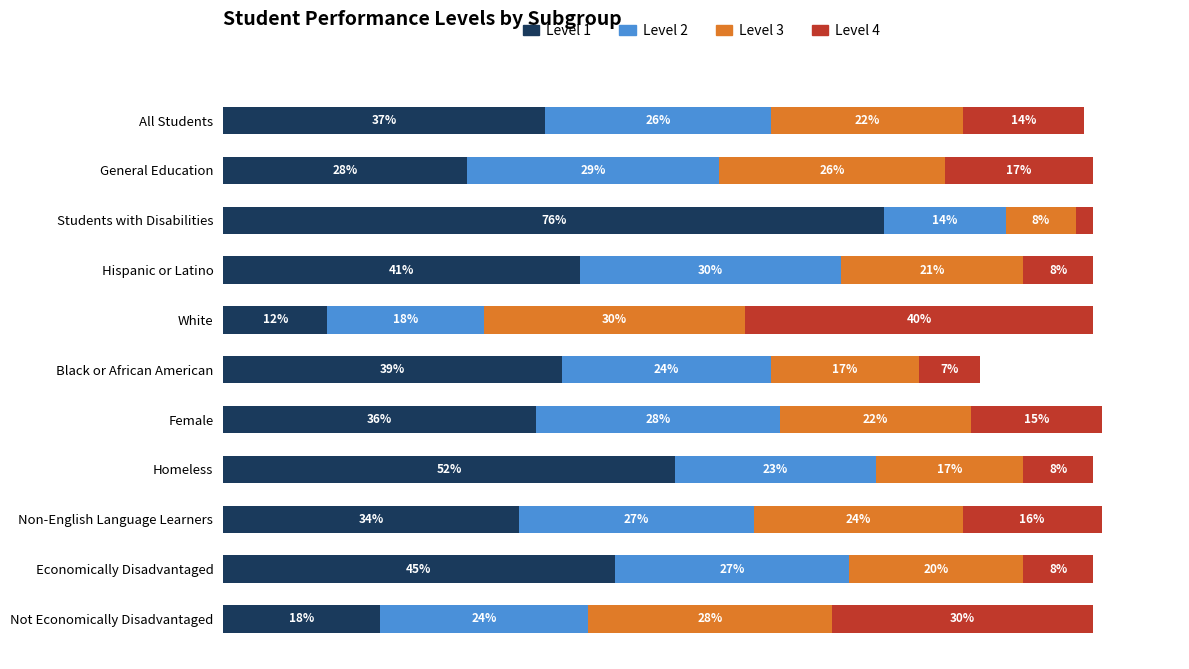

Rank the categories by Level 1 value from lowest to highest.

White, Not Economically Disadvantaged, General Education, Non-English Language Learners, Female, All Students, Black or African American, Hispanic or Latino, Economically Disadvantaged, Homeless, Students with Disabilities